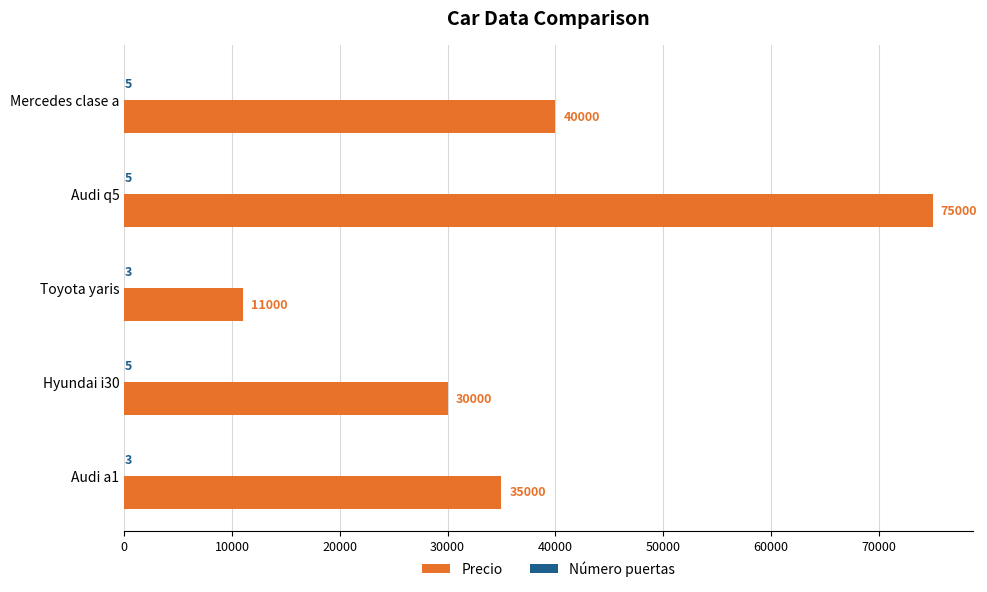

What is the sum of the Precio values at Hyundai i30 and Audi q5?

105000